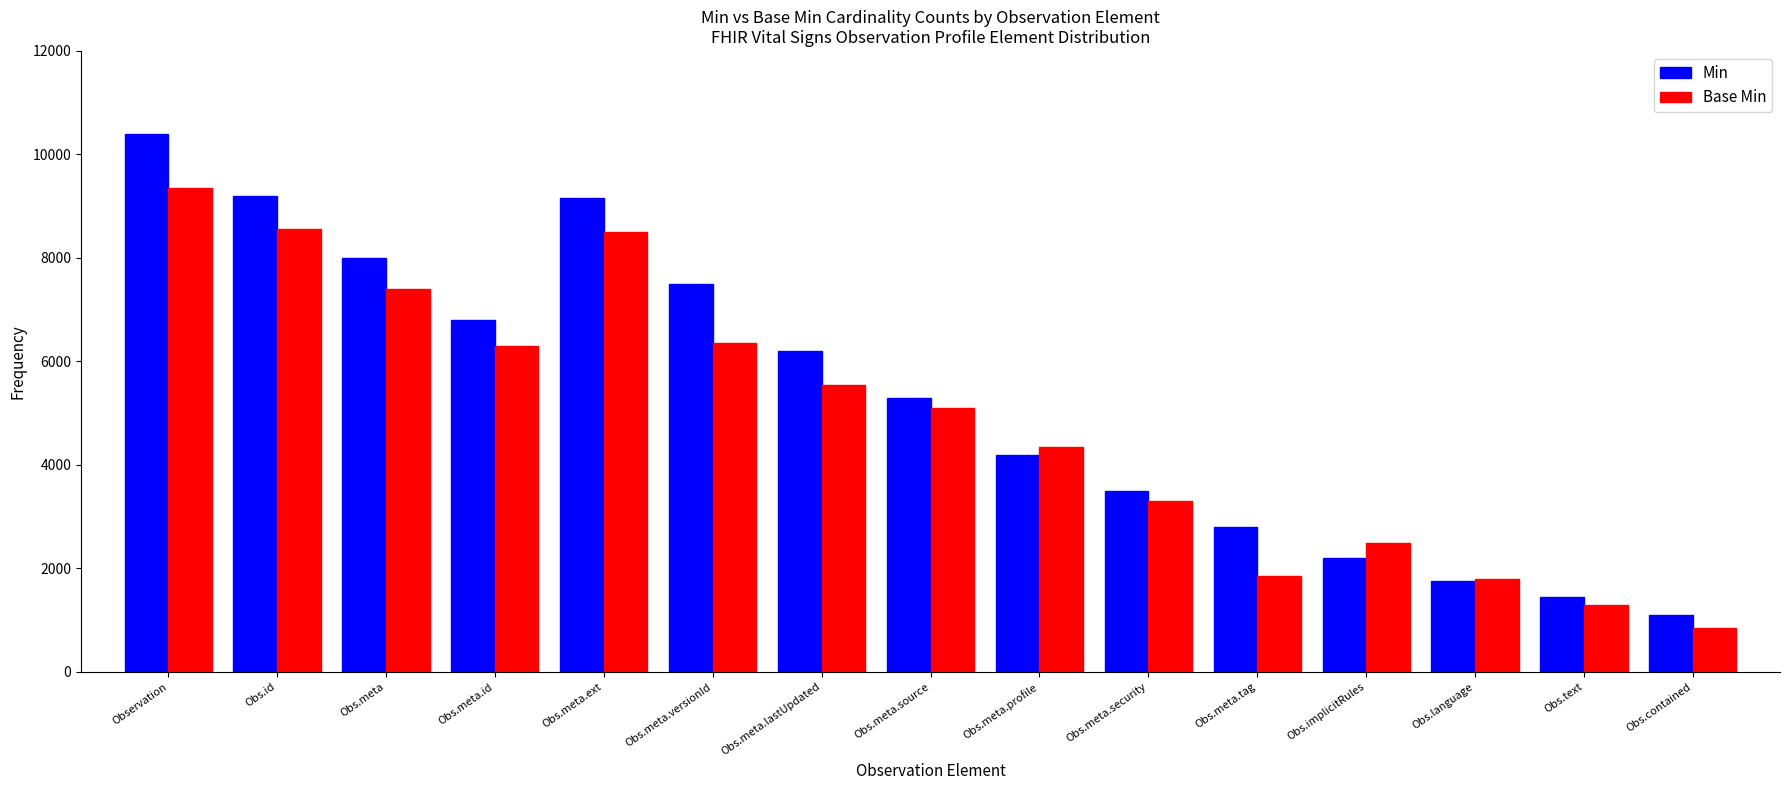

What is the value of the Base Min bar at the 5th from the left?

8500